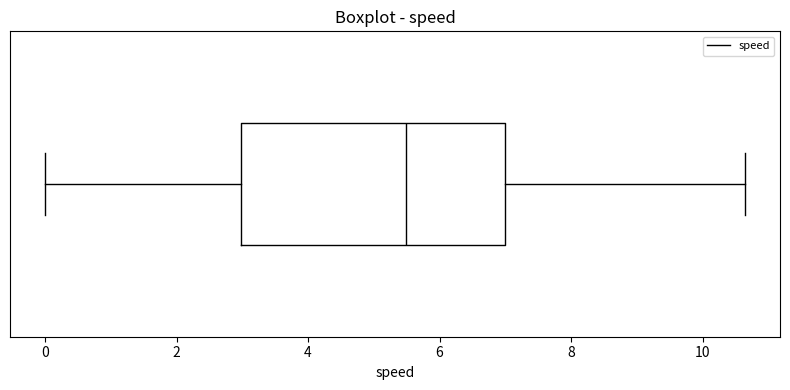

Read this box plot against the x-axis: the position of the median line, the range covered by the box, and the ends of both whiskers. The values are not printed on the chart, so give them approximately, as read against the axis.

median 5.4, box 3.0 to 7.0, whiskers 0.0 to 10.6